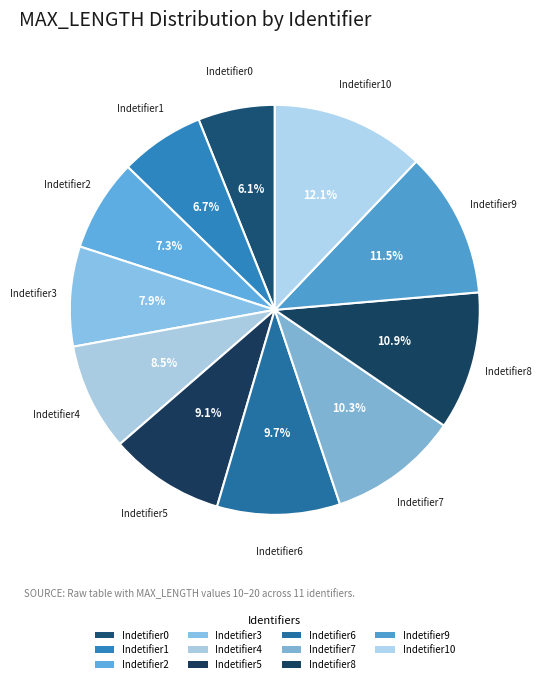

What portion of the pie excludes Indetifier2?

92.7%